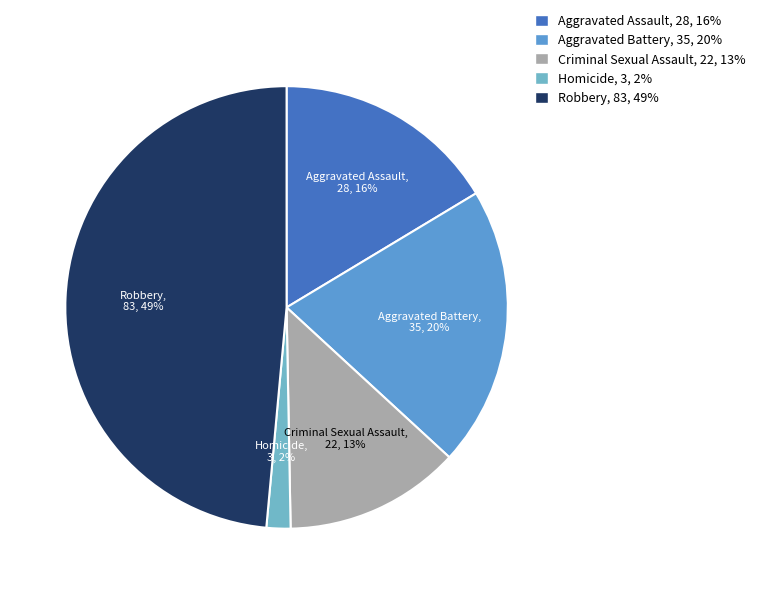

What is the largest slice in the pie chart?

Robbery